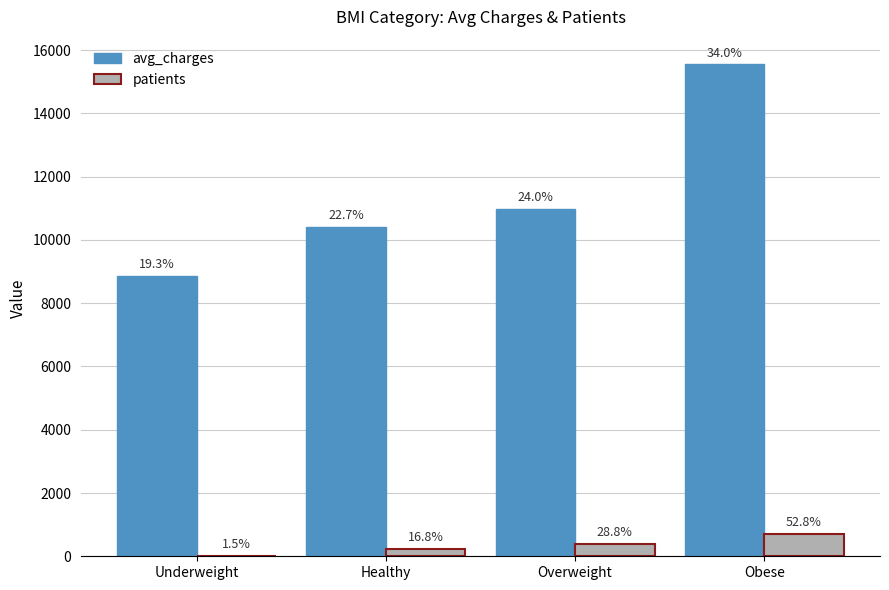

Reading right to left, extract all data points from this chart.

avg_charges: 15552.3	10987.5	10409.3	8852.2
patients: 707.0	386.0	225.0	20.0